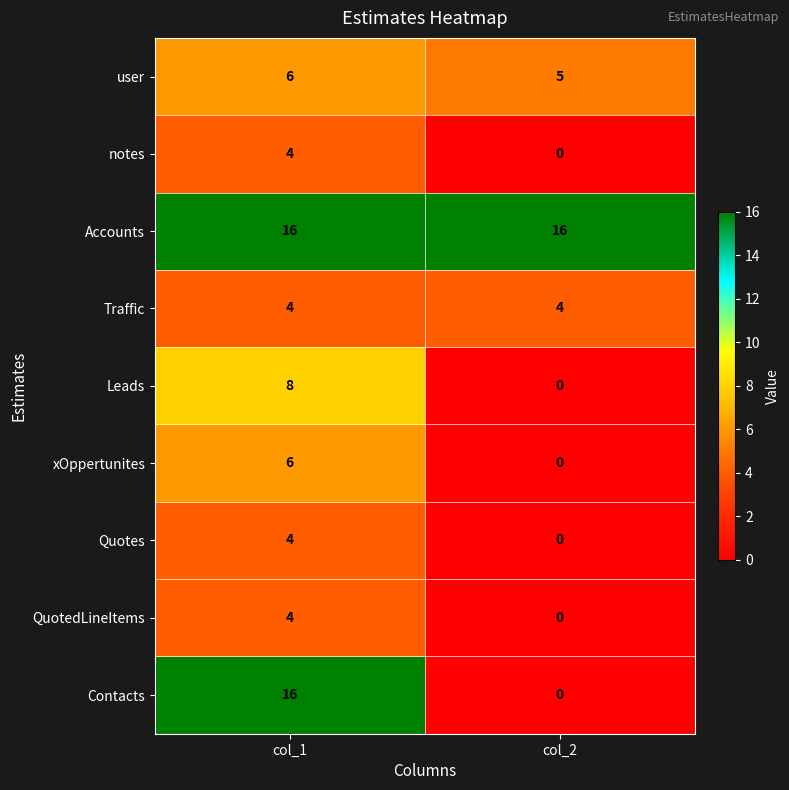

At which category is the sum across all series the highest?

col_1